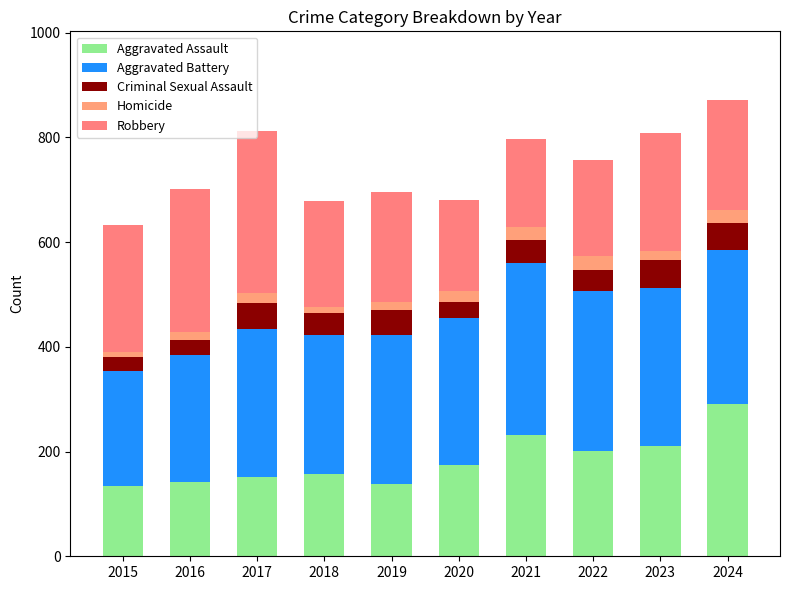

What is the difference between the Robbery values at 2018 and 2017?

107